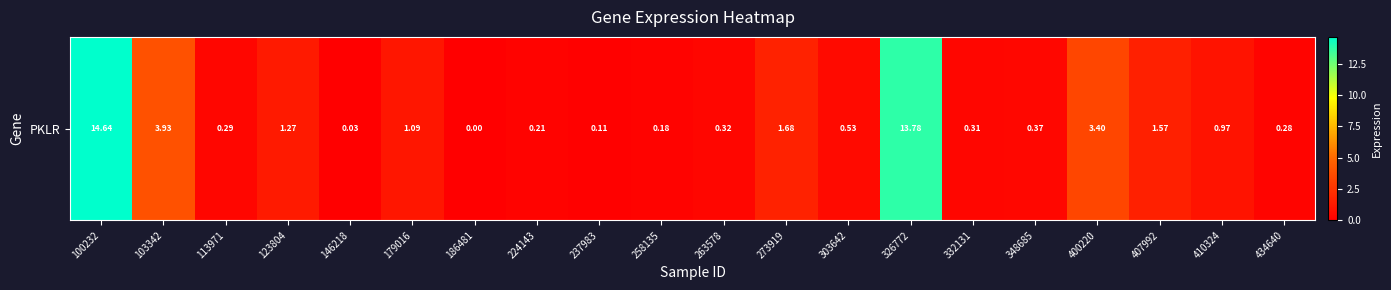

The chart shows a value of 14.6 at 100232. True or false?

True